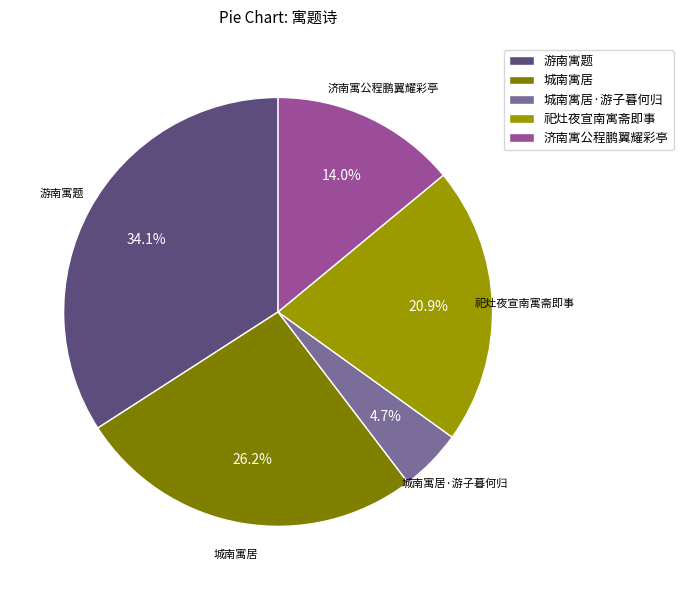

To the nearest percent, what is the combined percentage of 祀灶夜宣南寓斋即事 and 城南寓居?

47%